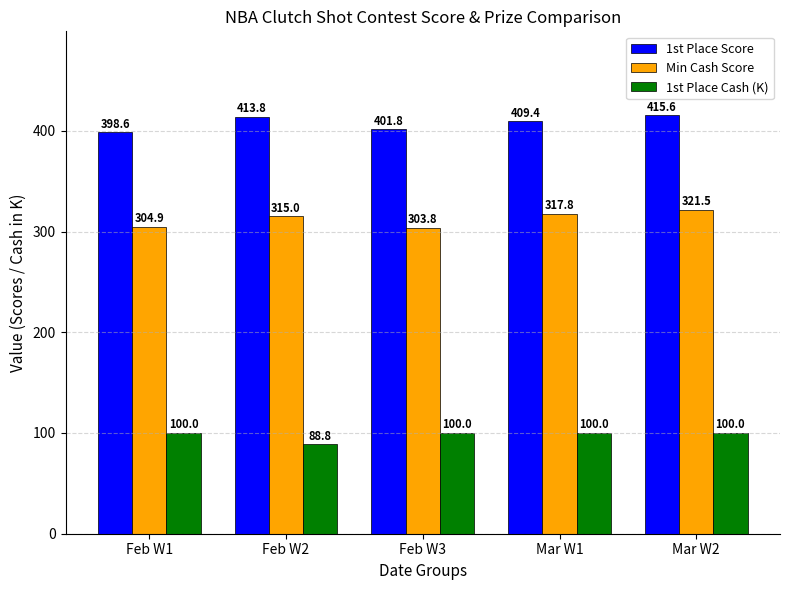

What is the sum of the 1st Place Cash (K) values at Mar W1 and Mar W2?

200.0